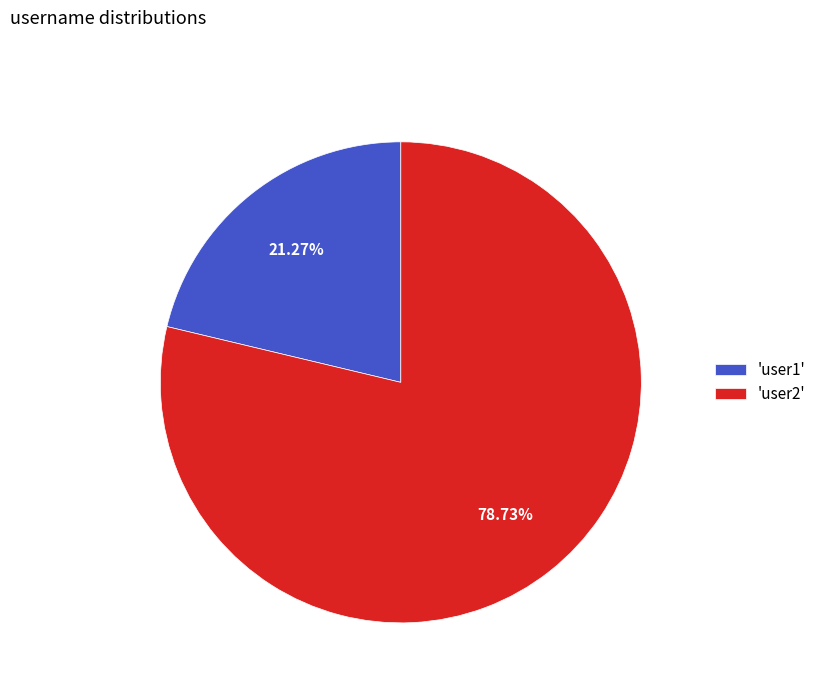

Is there any slice that represents more than half of the pie?

Yes